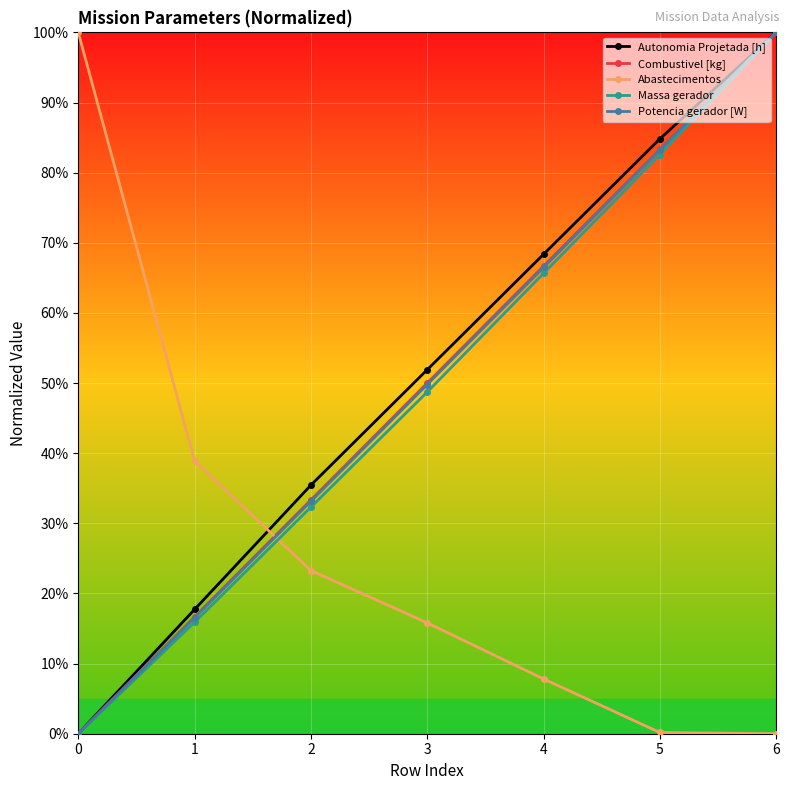

What are all the series names shown in the legend?

Autonomia Projetada [h], Combustivel [kg], Abastecimentos, Massa gerador, Potencia gerador [W]